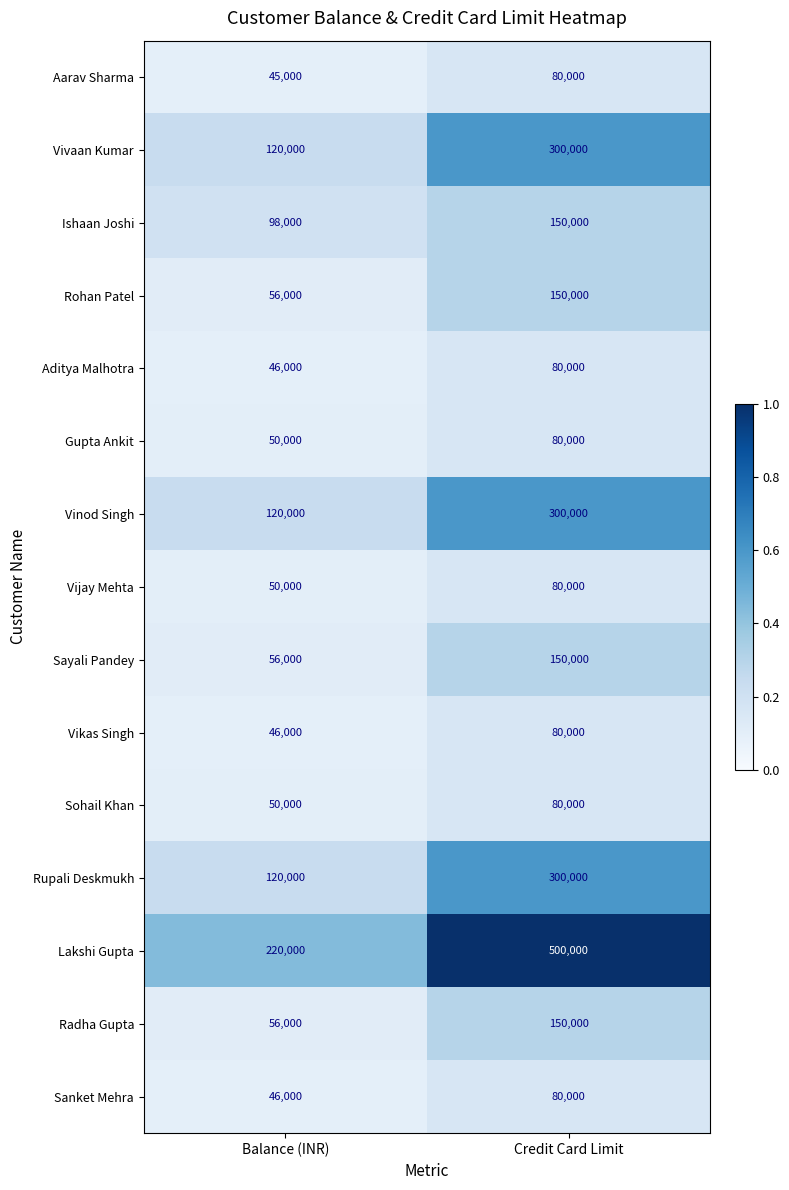

Which series has the largest range (max minus min)?

Lakshi Gupta